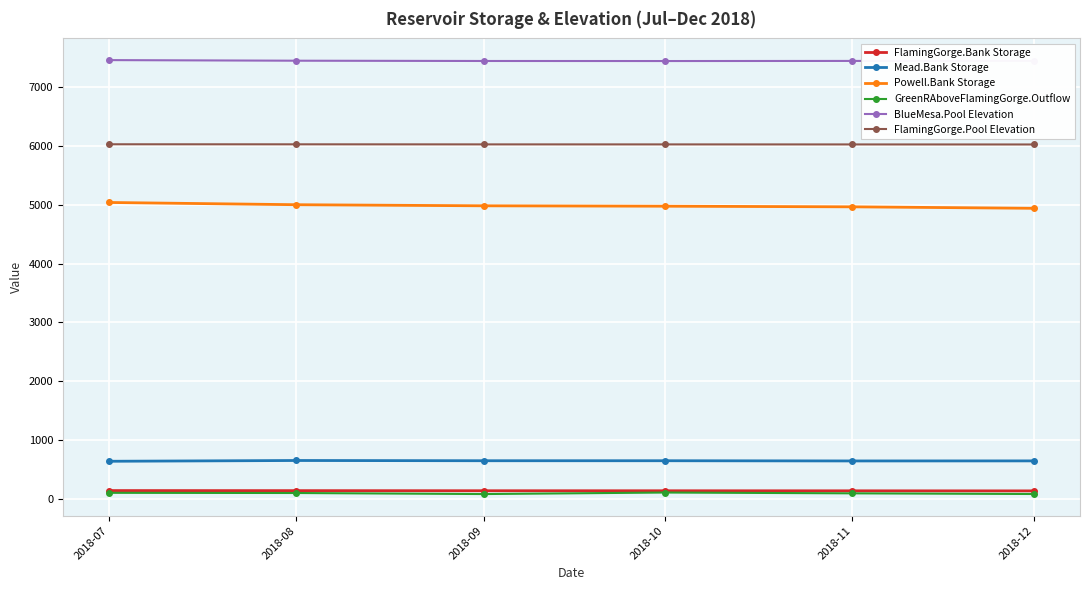

What is the maximum value shown in the chart?

7463.8